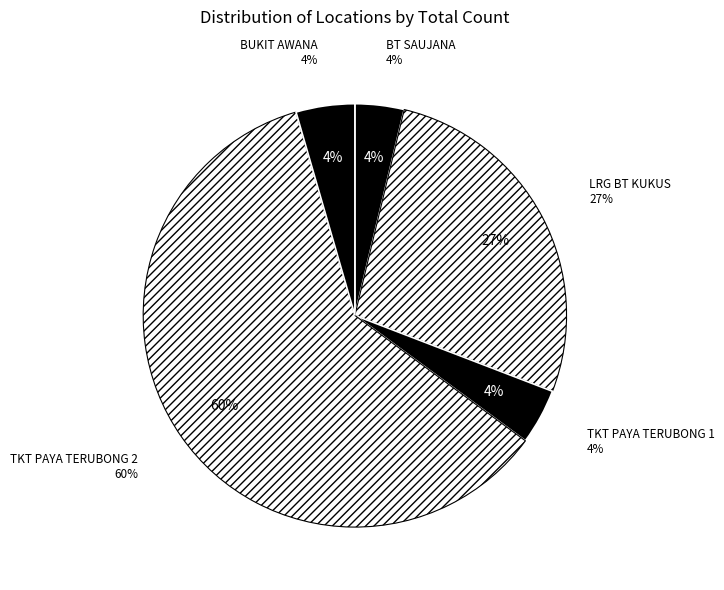

To the nearest percent, what is the difference between the largest and smallest slice percentages?

57%